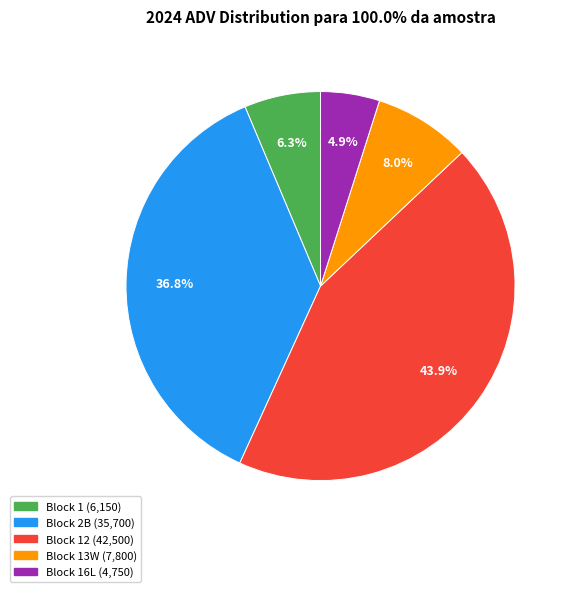

Does any single category account for the majority?

No